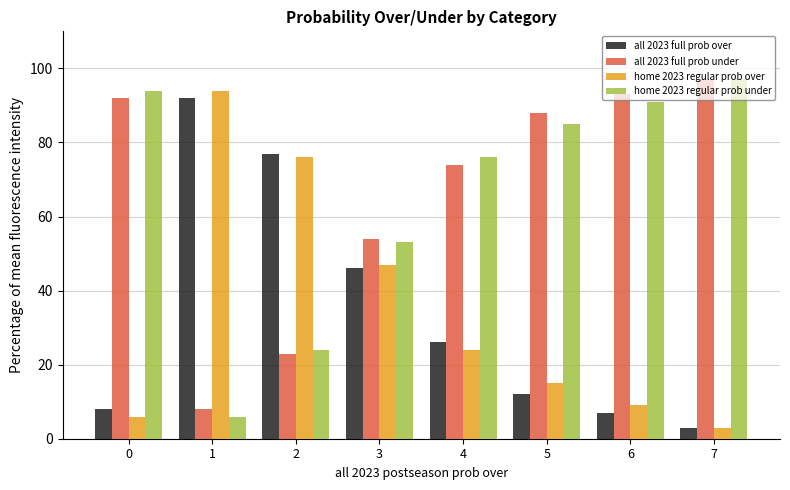

What is the smallest value displayed?

3